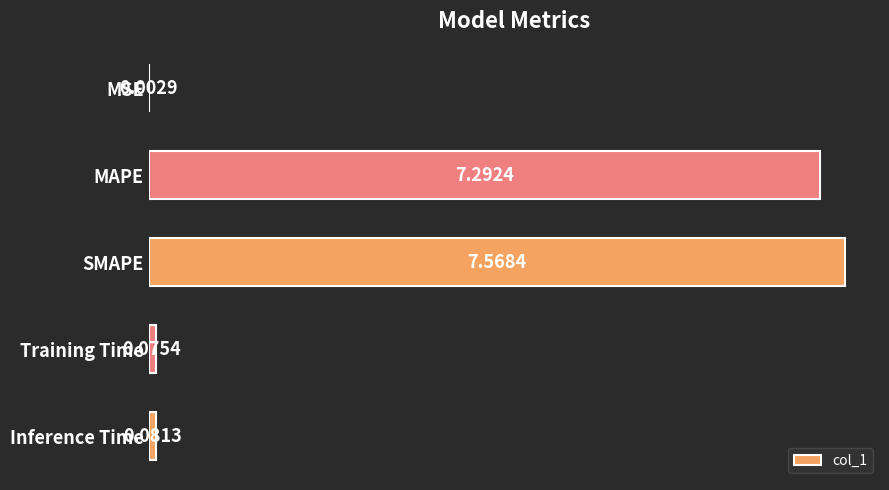

At which label is the value closest to 3?

Inference Time